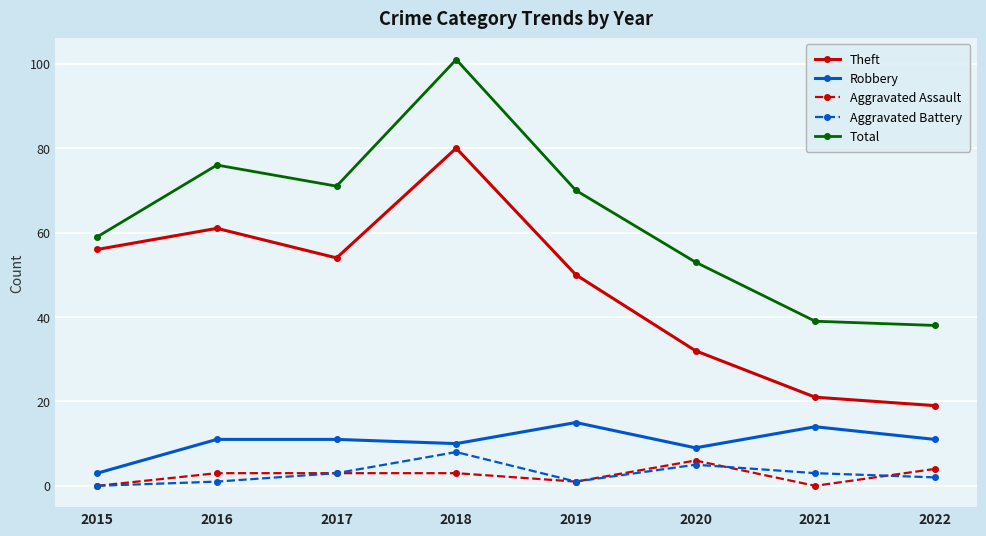

What is the approximate value of Theft at 2021, to the nearest 5?

20